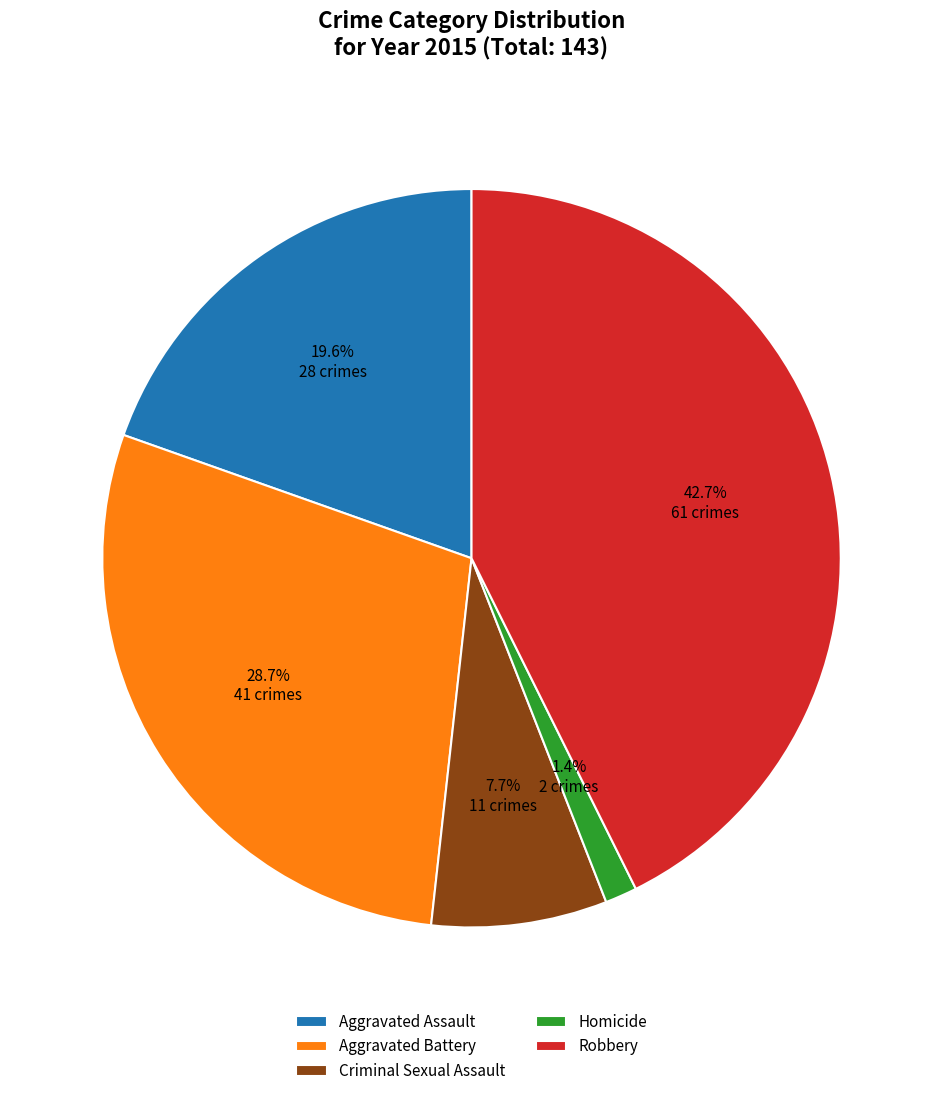

Is the sum of Robbery and Aggravated Assault greater than half?

Yes